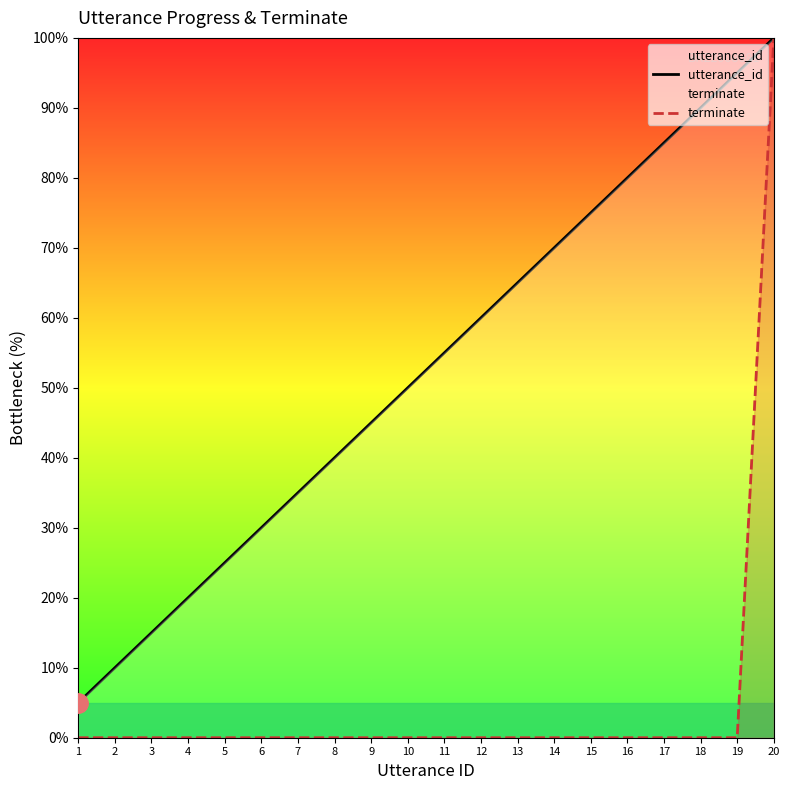

Does the chart display data point markers on the line(s)?

No